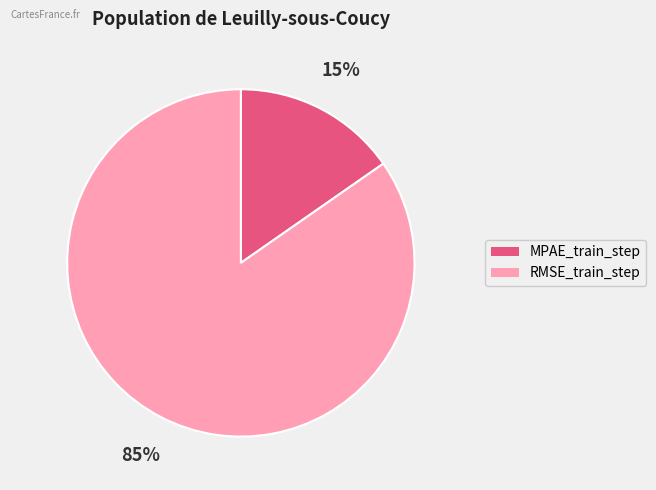

To the nearest percent, what percentage of the pie is MPAE_train_step?

15%